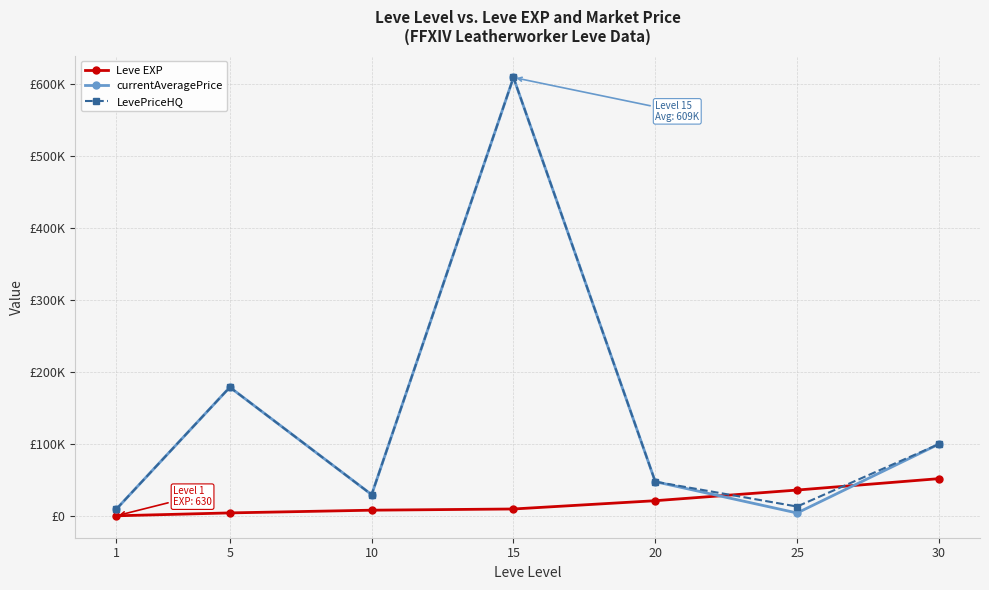

What is the sum of the LevePriceHQ values at 25 and 20?

61504.5